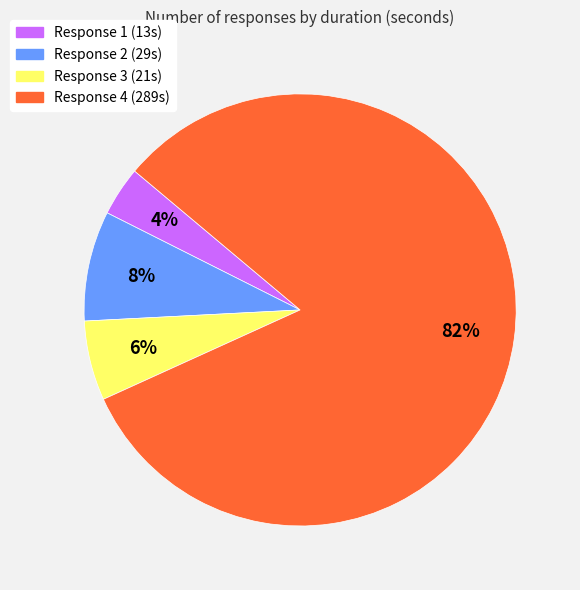

True or false: Response 3 accounts for 16% of the total.

False